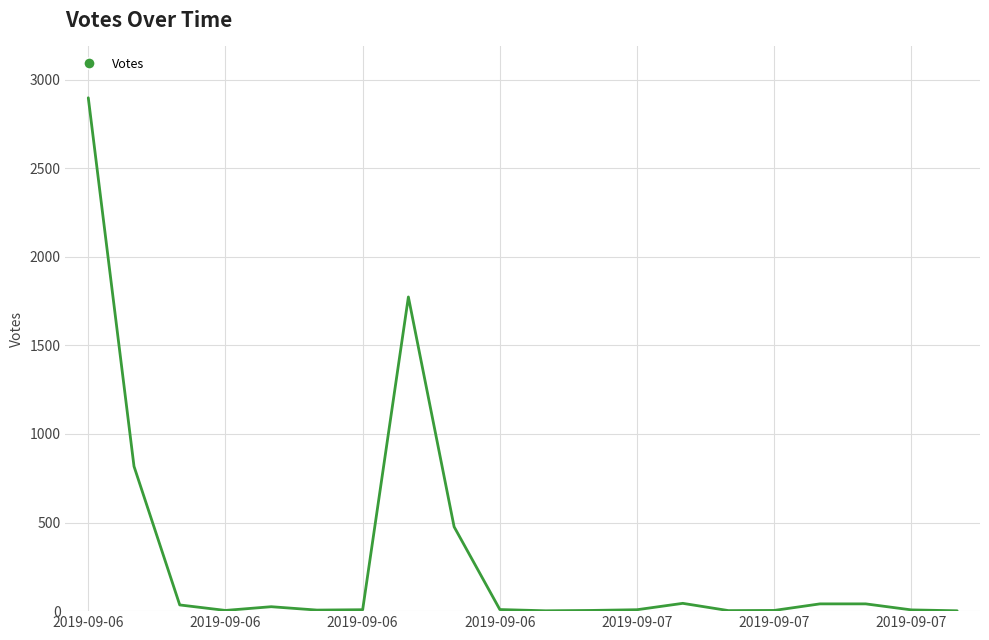

What is the maximum value shown in the chart?

2897